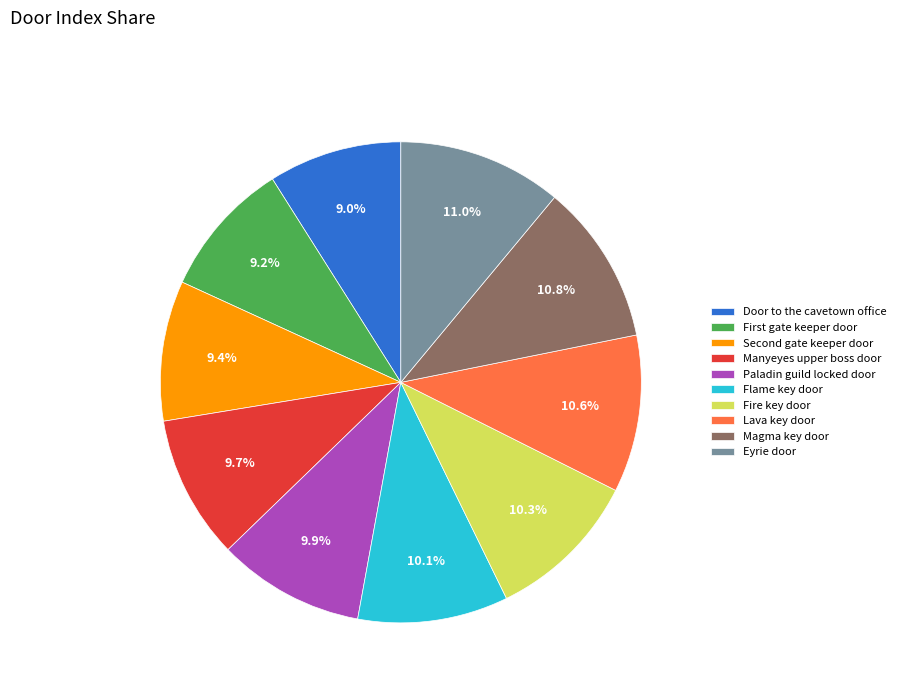

Approximately how many times larger is the value at Lava key door compared to Door to the cavetown office?

1.2